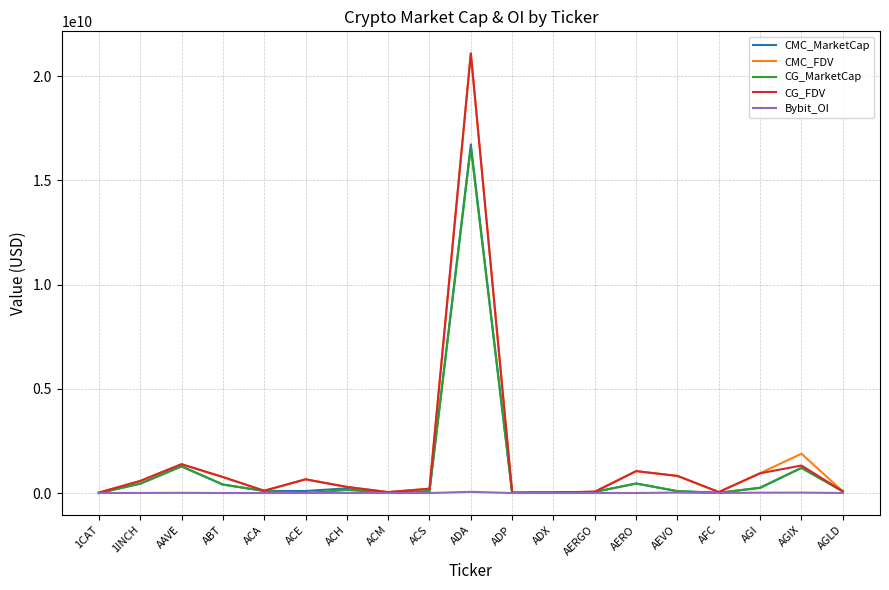

Which series has the widest spread of values?

CMC_FDV